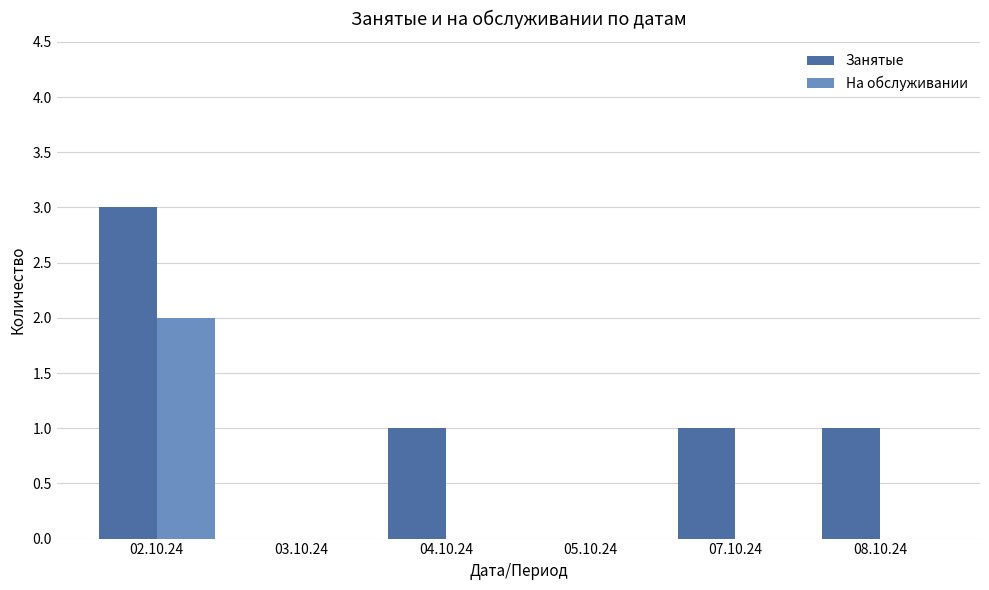

What is the total value across all series at 02.10.24?

5